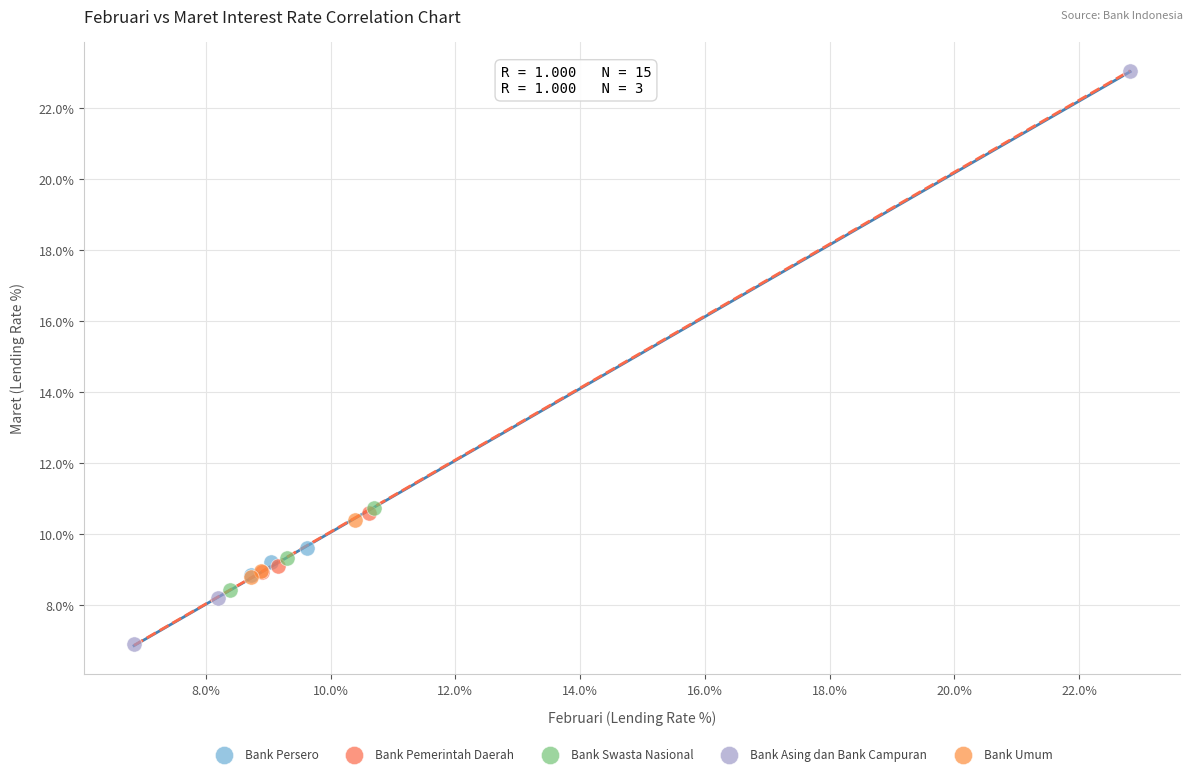

What are all the series names shown in the legend?

Bank Persero, Bank Pemerintah Daerah, Bank Swasta Nasional, Bank Asing dan Bank Campuran, Bank Umum